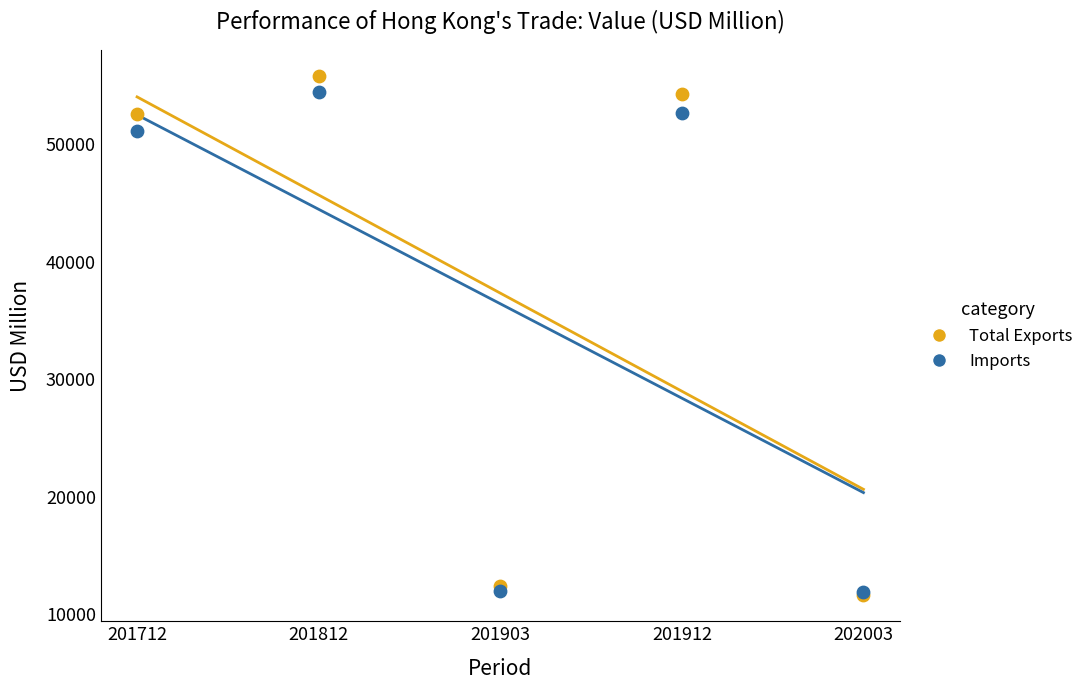

What are all the series names shown in the legend?

Total Exports, Imports